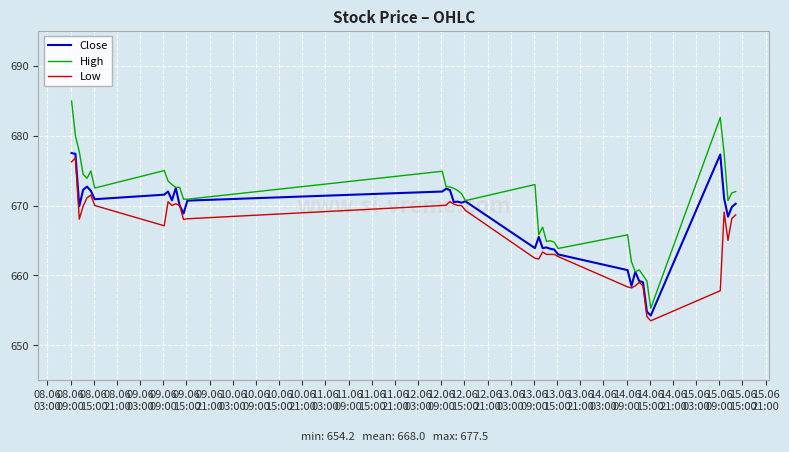

At how many categories does at least one series exceed 657?

39